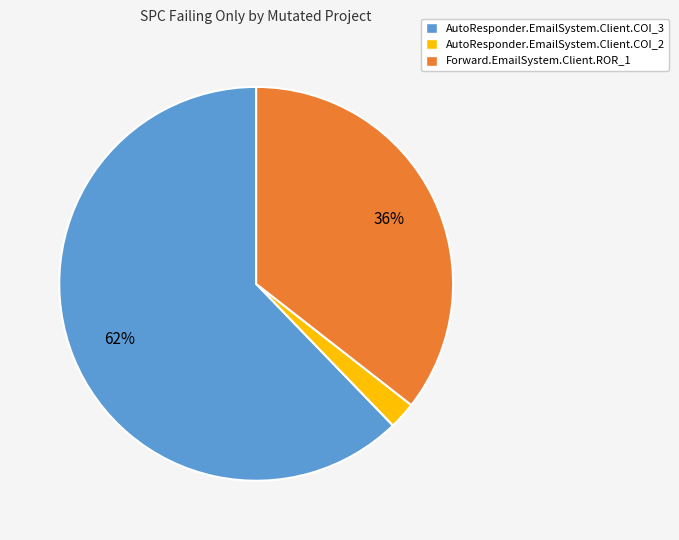

Is it true that AutoResponder.EmailSystem.Client.COI_3 is 62% of the pie?

True